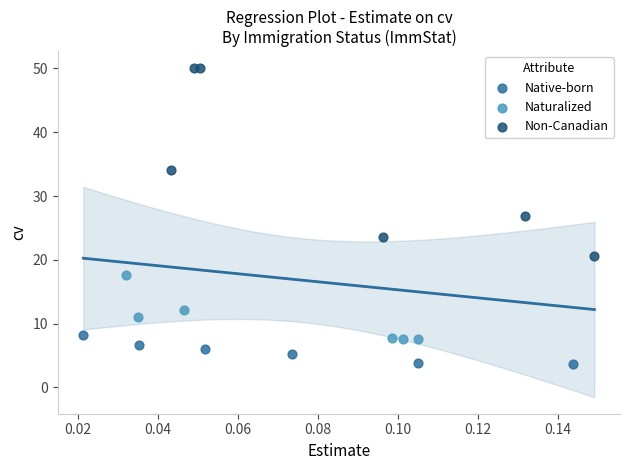

Which series has the widest spread of Y values?

Non-Canadian